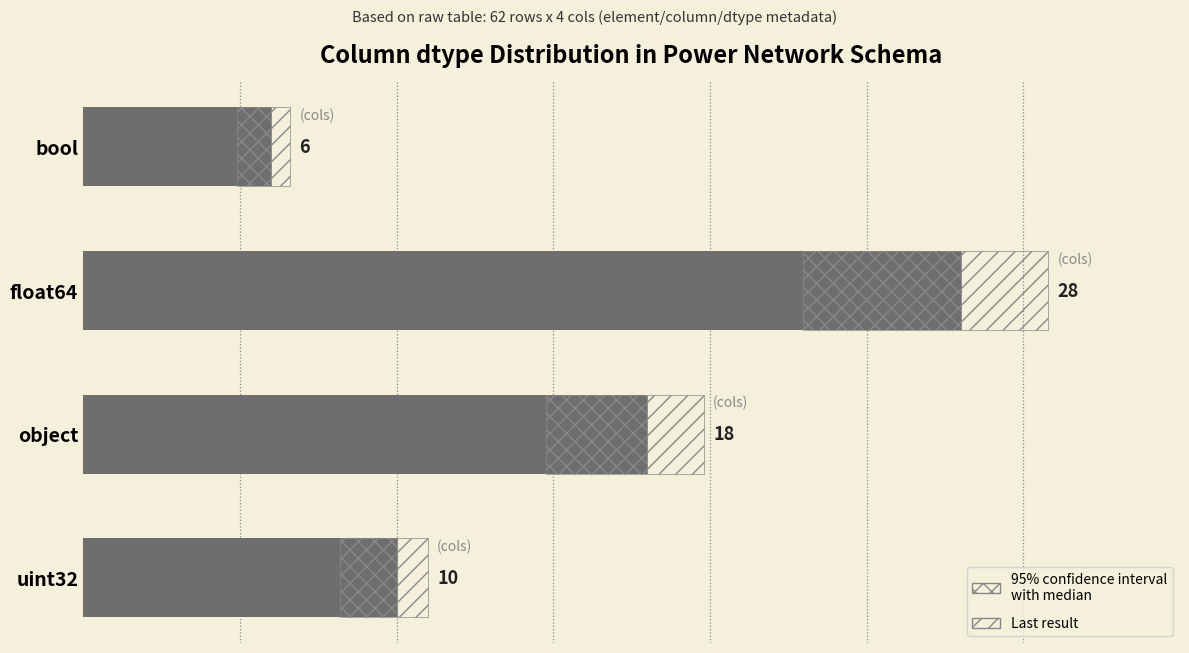

What is the average value?

16